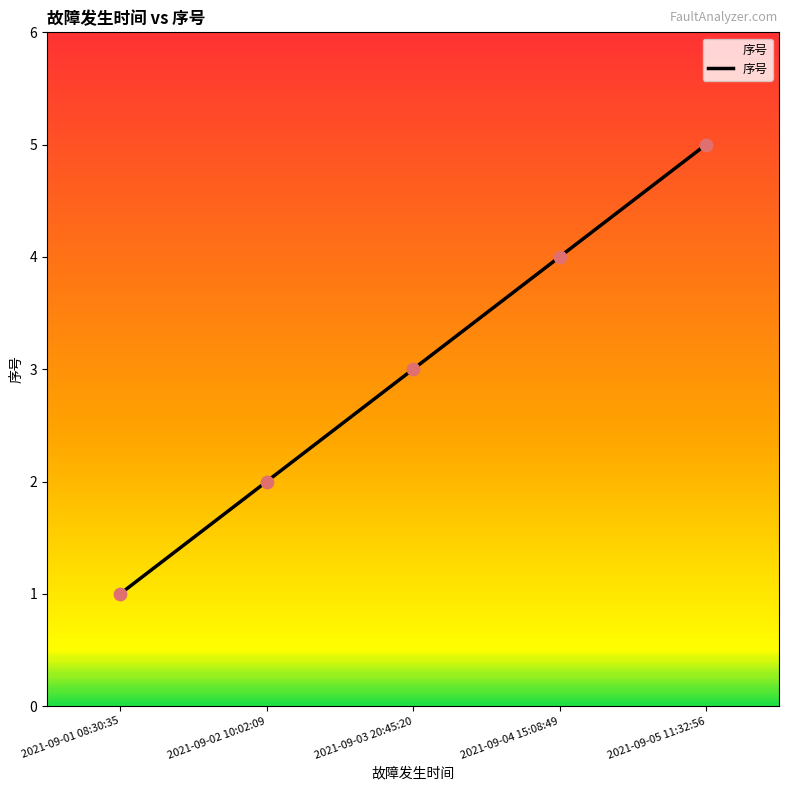

Which has a higher value, 2021-09-05 11:32:56 or 2021-09-02 10:02:09?

2021-09-05 11:32:56